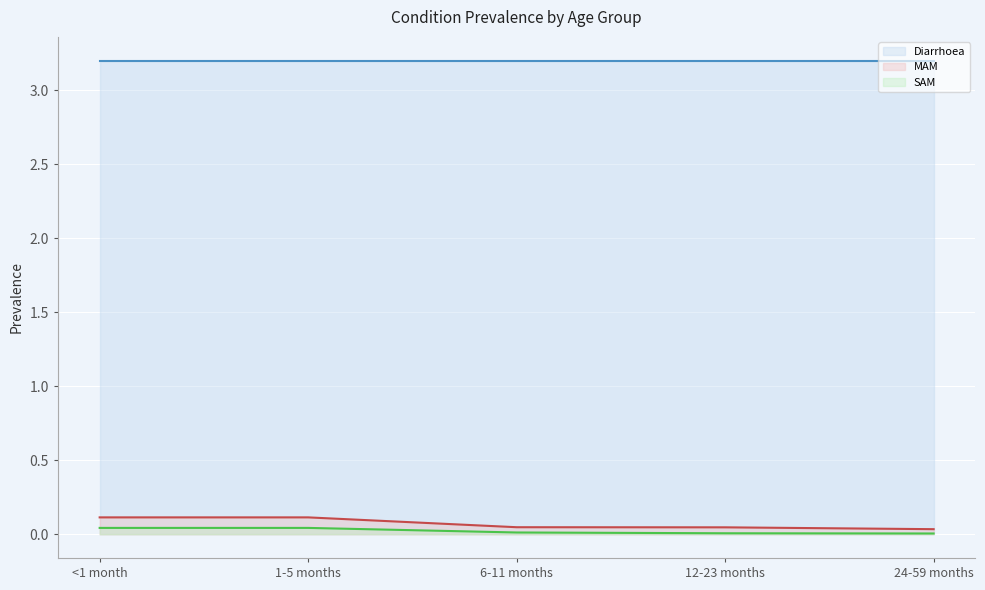

Does the chart display data point markers on the line(s)?

No